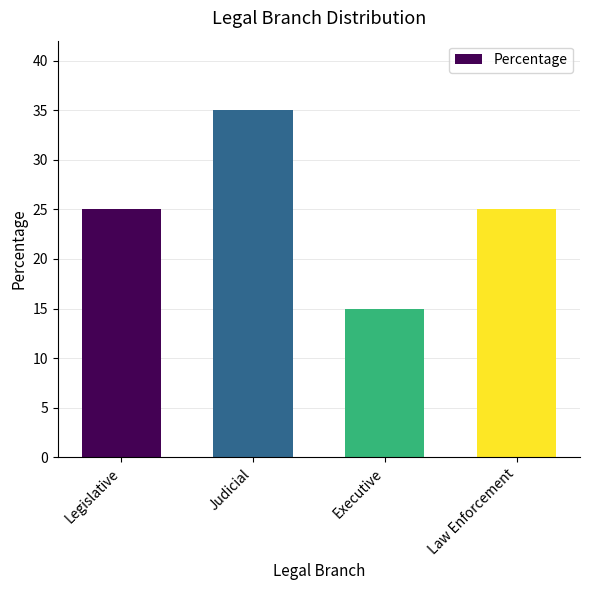

True or false: the data shows 25 at Legislative.

True